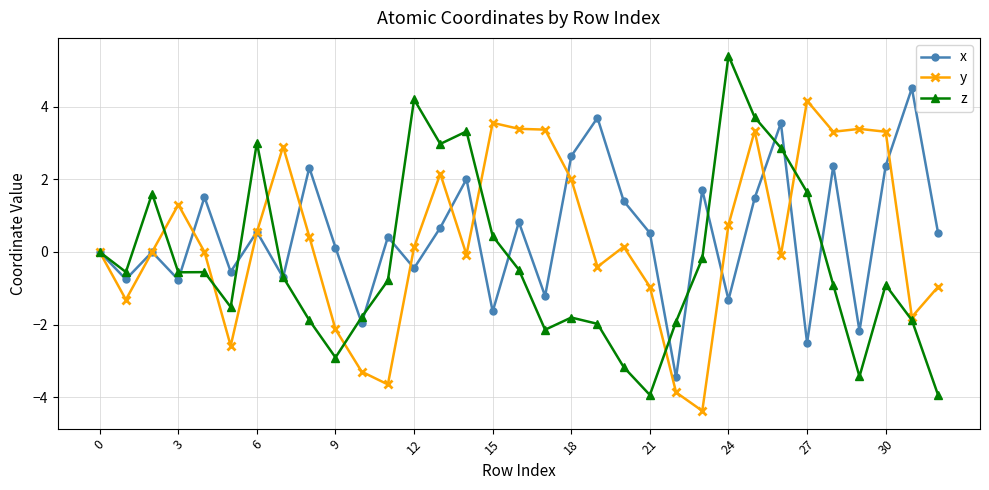

Which series has the largest range (max minus min)?

z